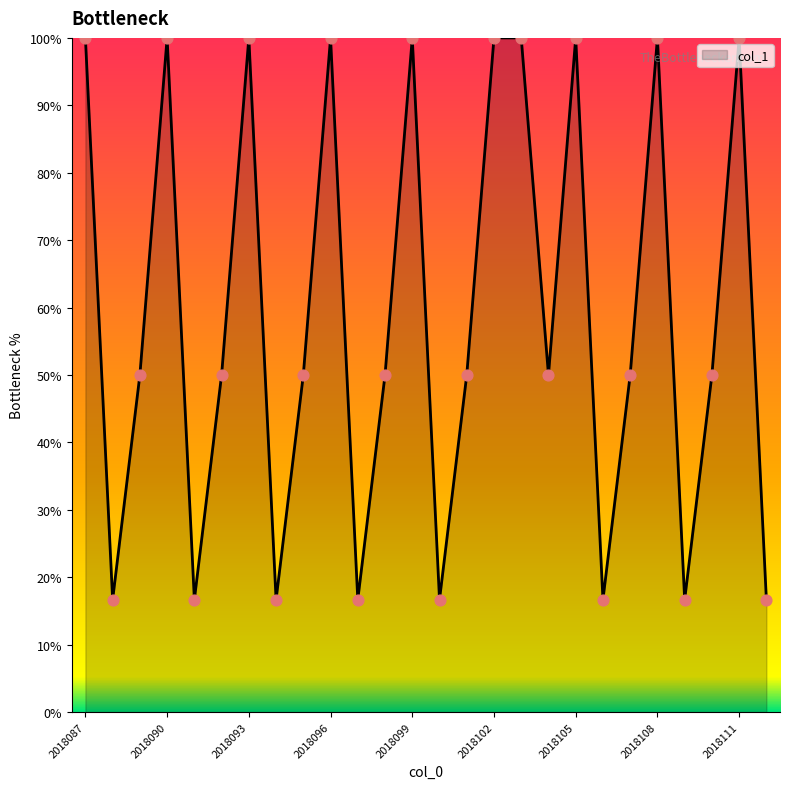

What is the greatest value displayed?

100.0